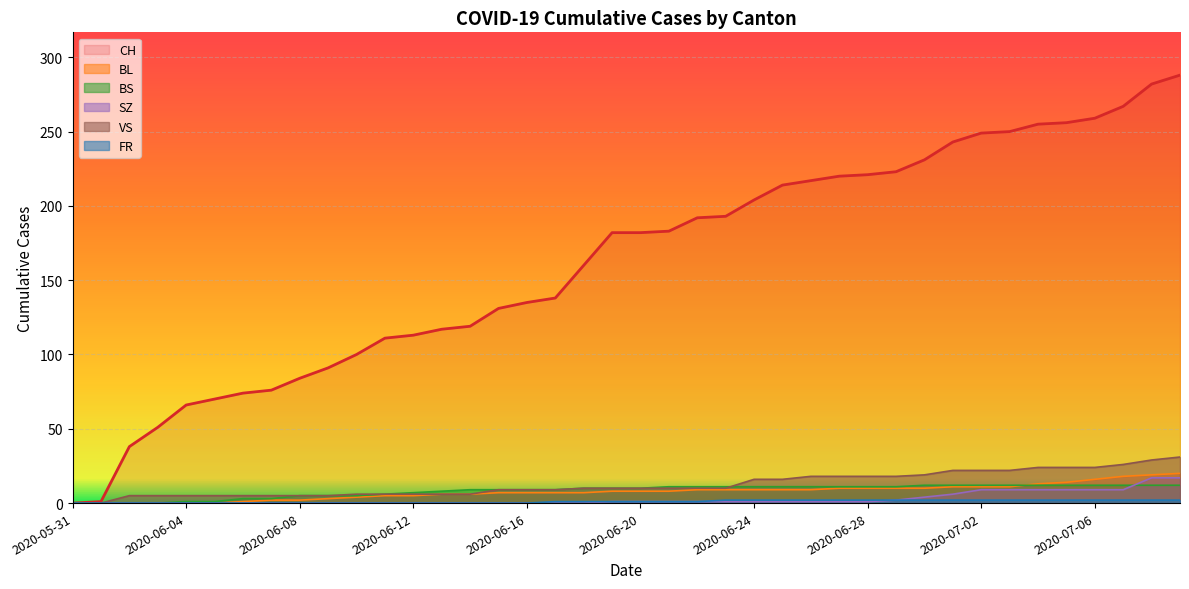

What is the sum of all SZ values?

110